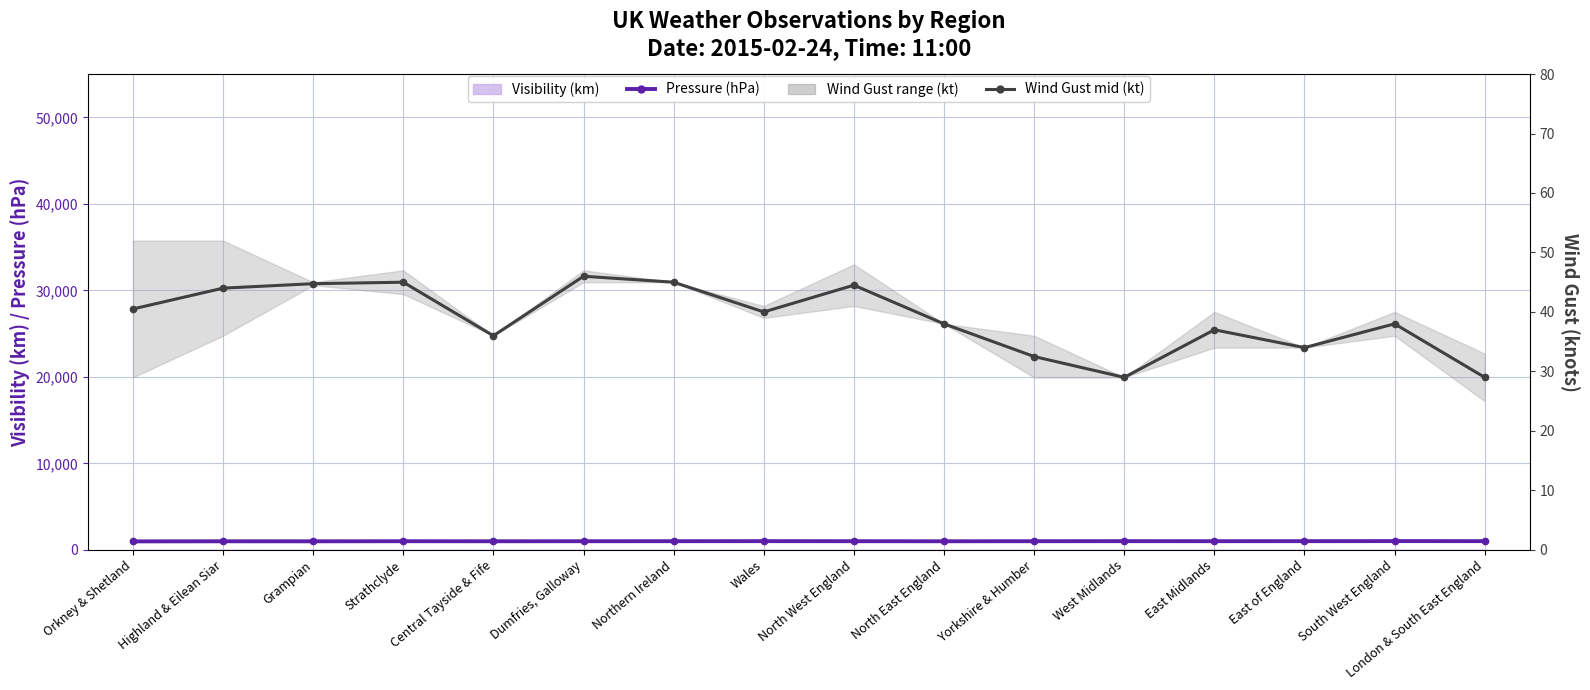

Between East Midlands and London & South East England, which series saw the biggest shift?

Wind Gust mid (kt)